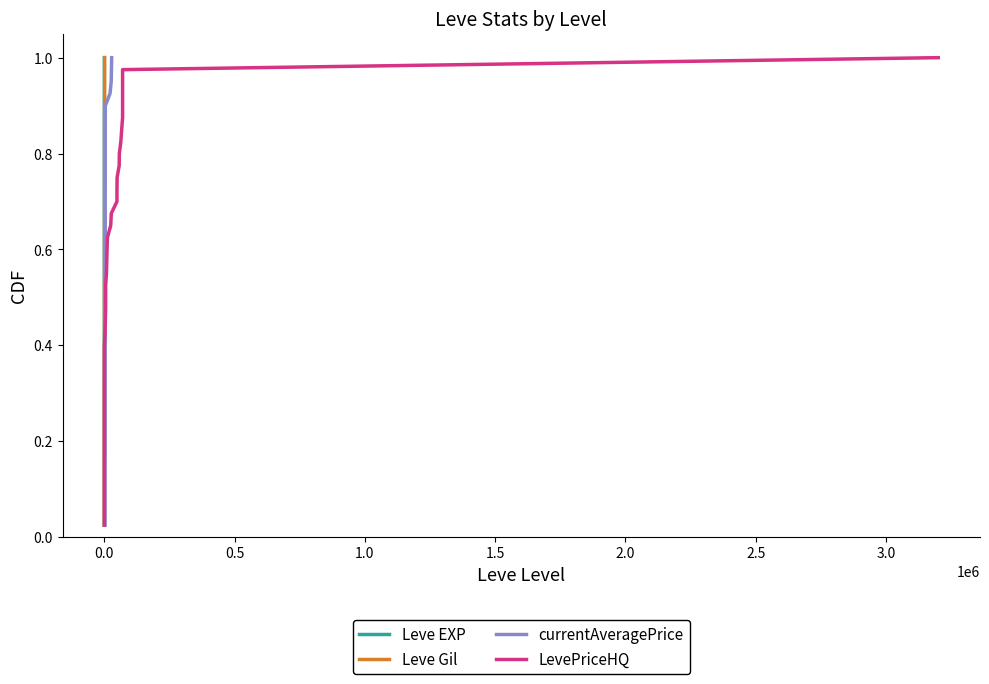

True or false: Leve Gil has a value of 0.3 at 28.

False